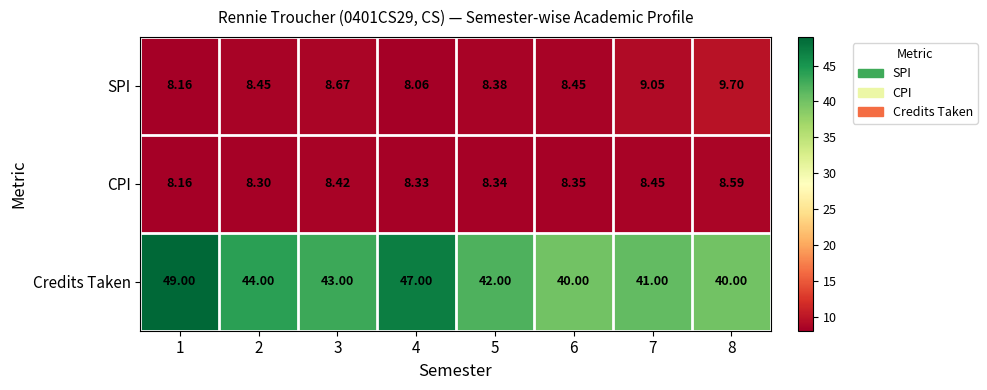

Which series changed the most between 2 and 7?

Credits Taken